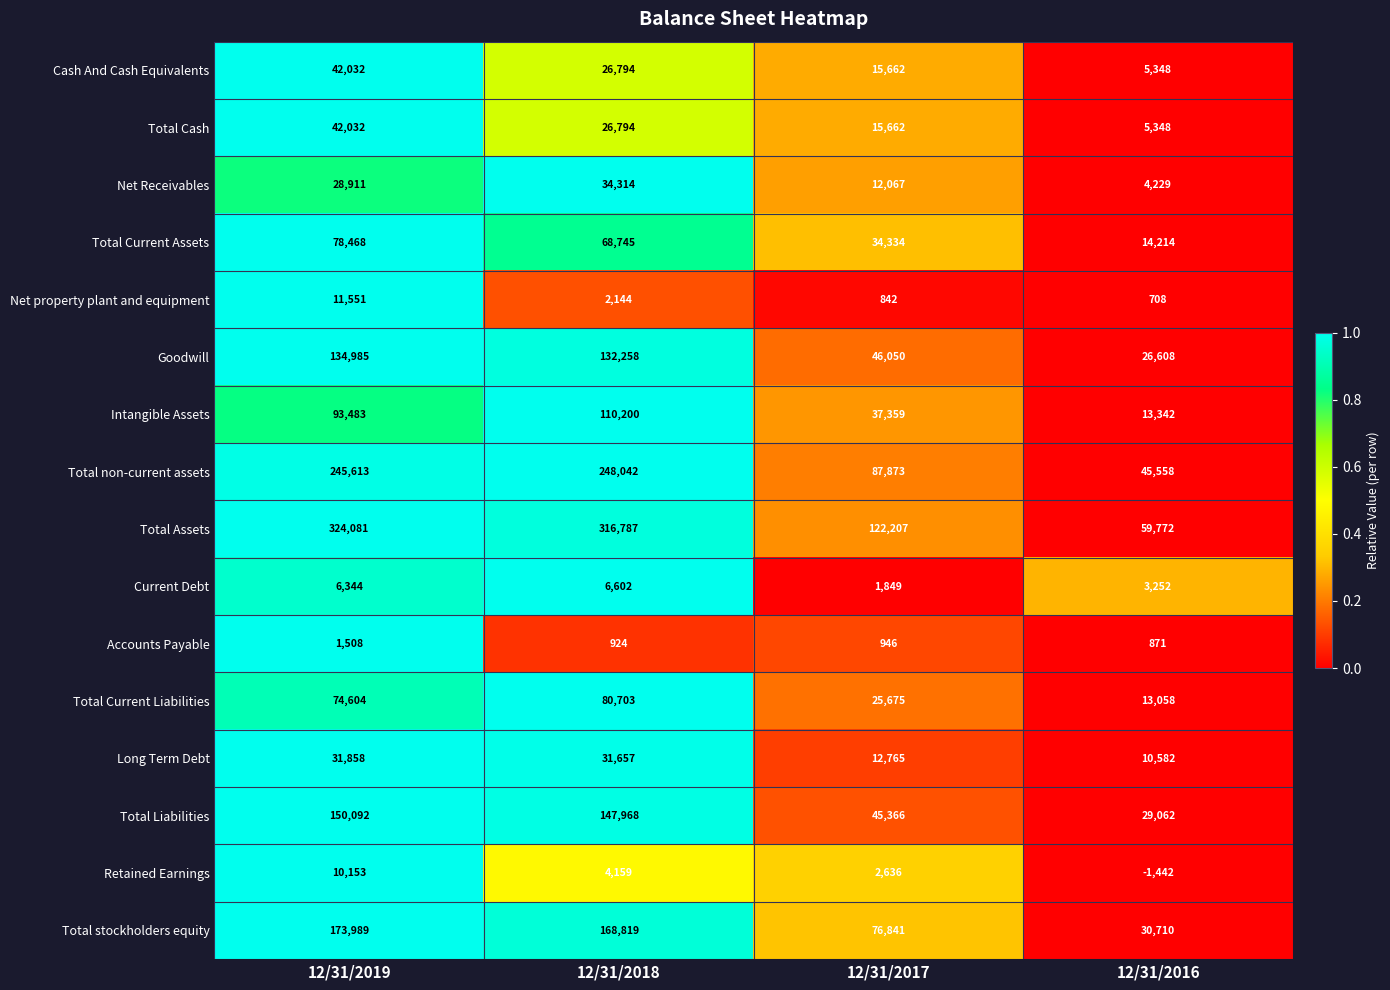

At how many categories does at least one series exceed 65826?

3